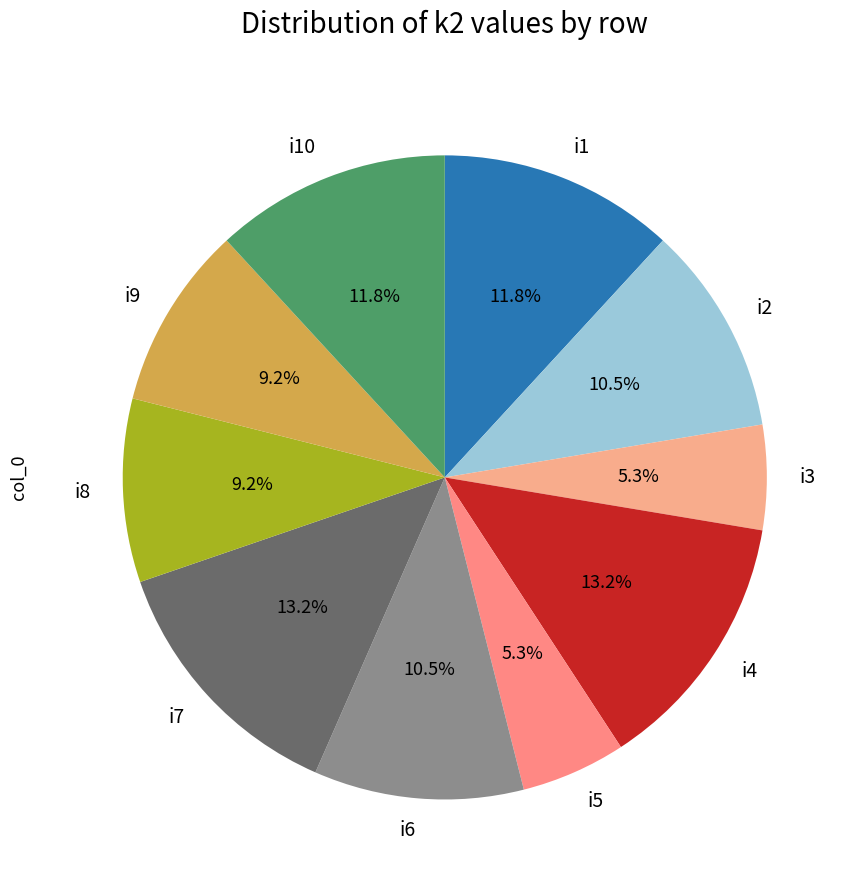

True or false: i1 accounts for 1% of the total.

False